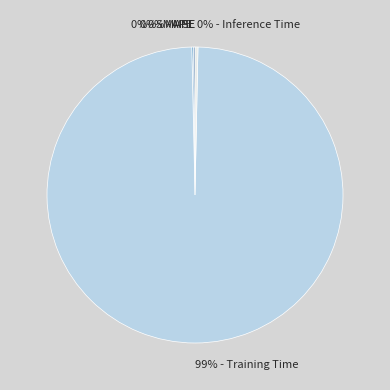

Does any single category account for the majority?

Yes